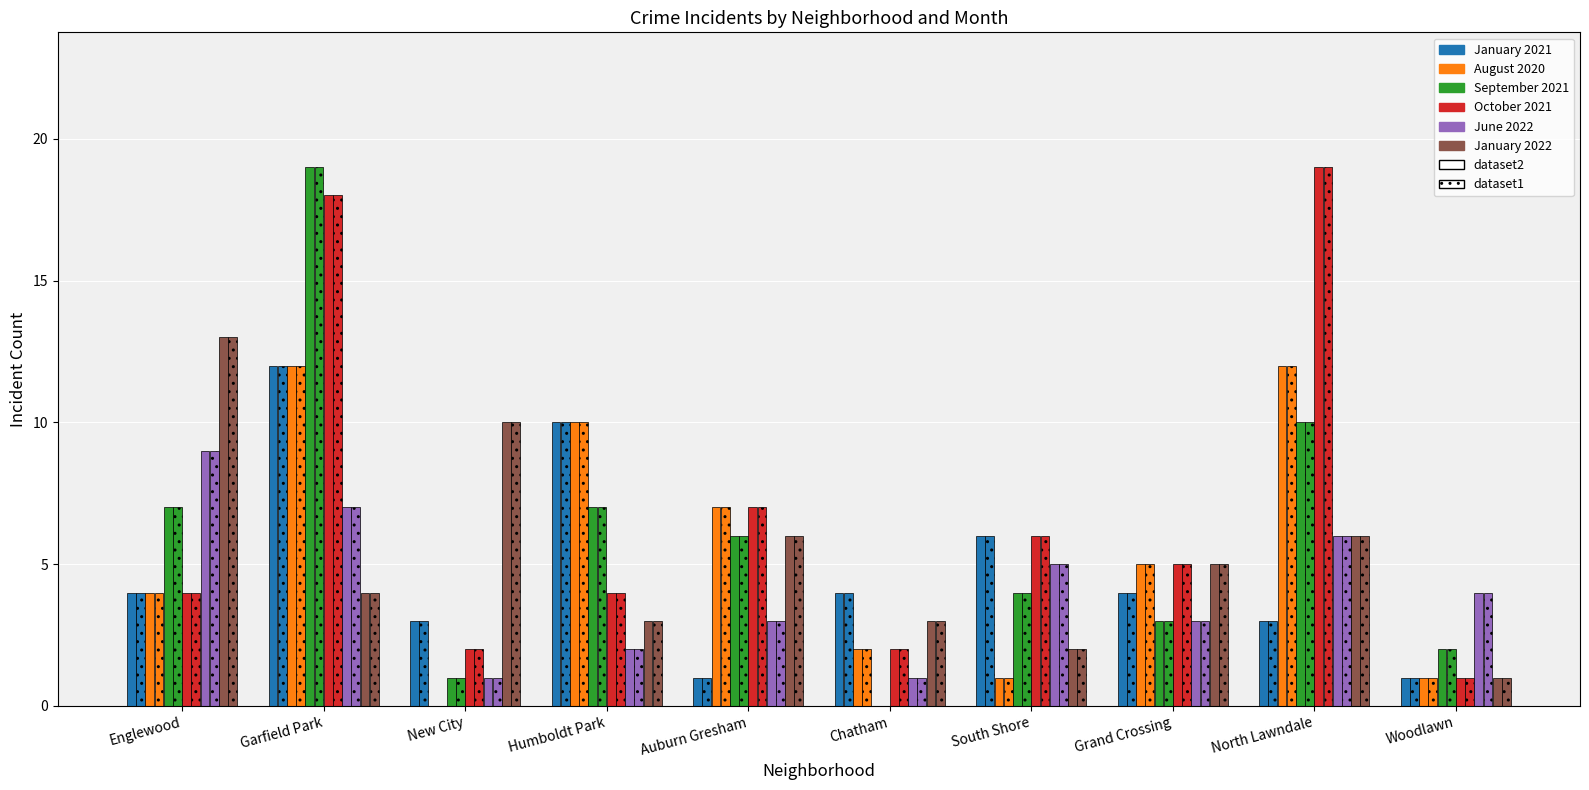

What position from the left is Woodlawn?

10